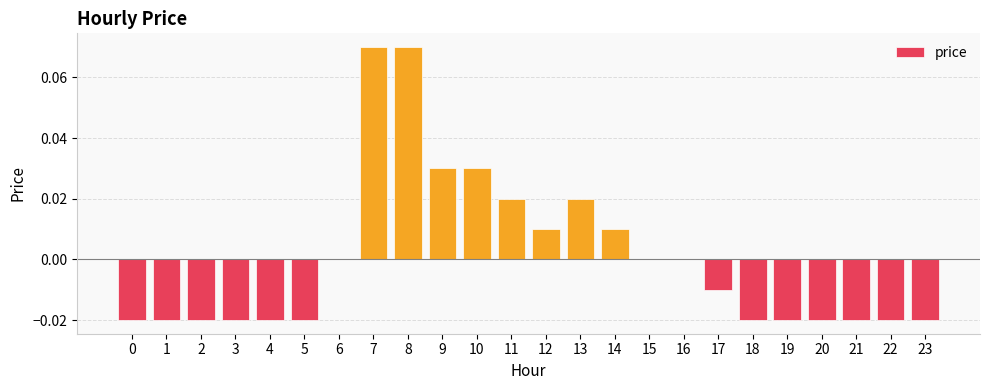

What is the change in value from 8 to 17?

-0.1